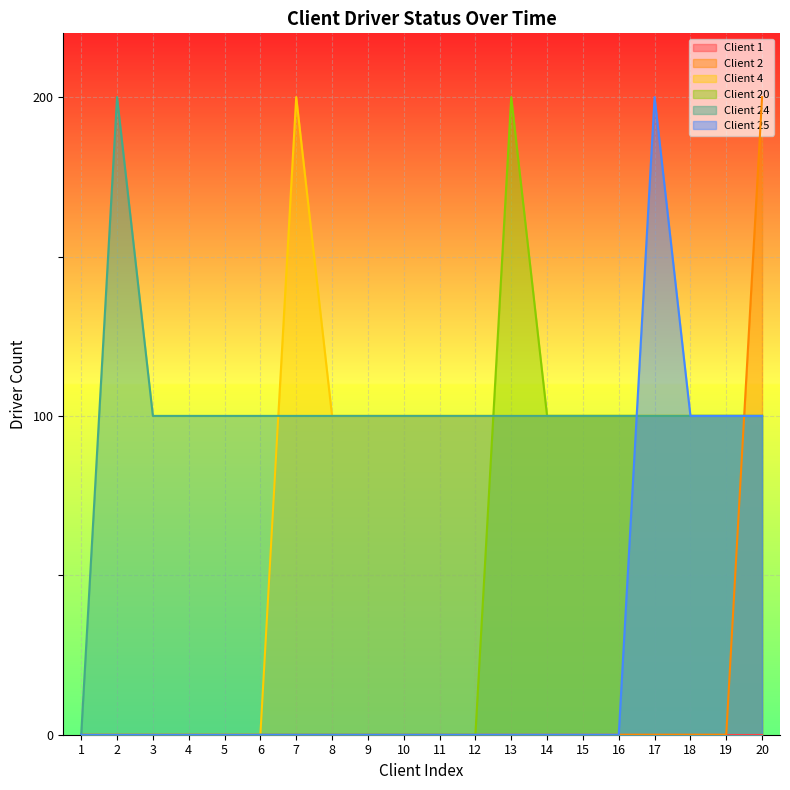

Which label corresponds to the smallest value in the chart?

1